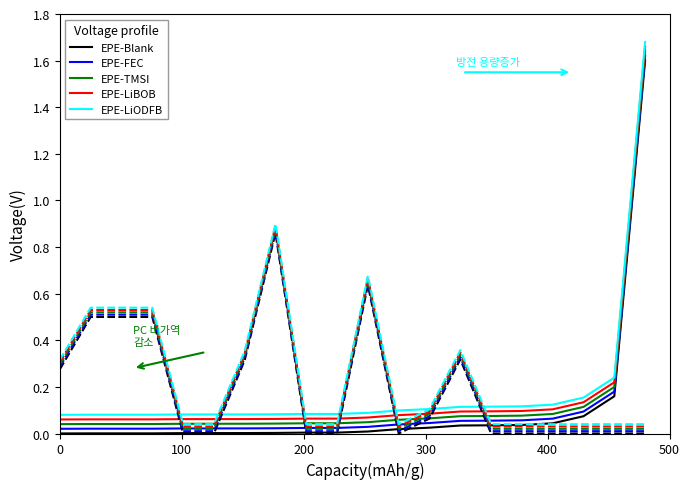

True or false: EPE-LiBOB and EPE-TMSI intersect in this chart.

False